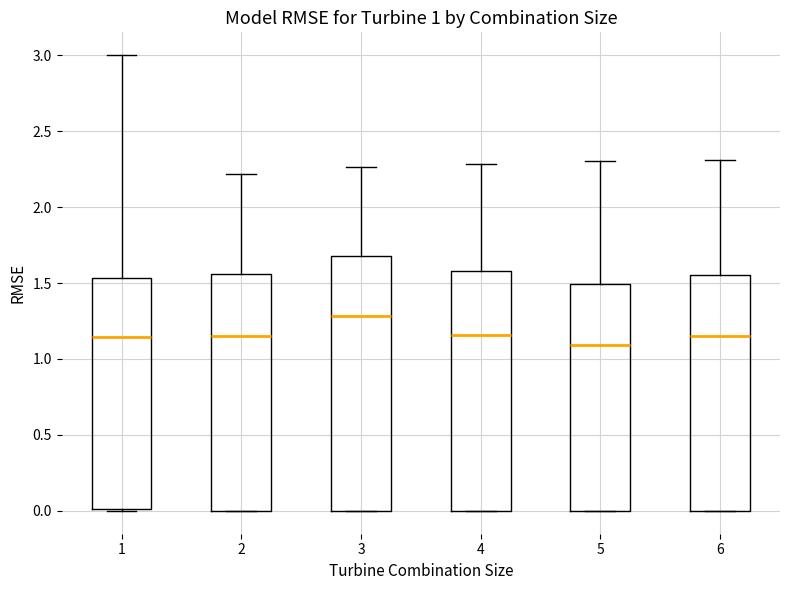

Comparing the boxes themselves (not the whiskers), which one is the tallest?

3